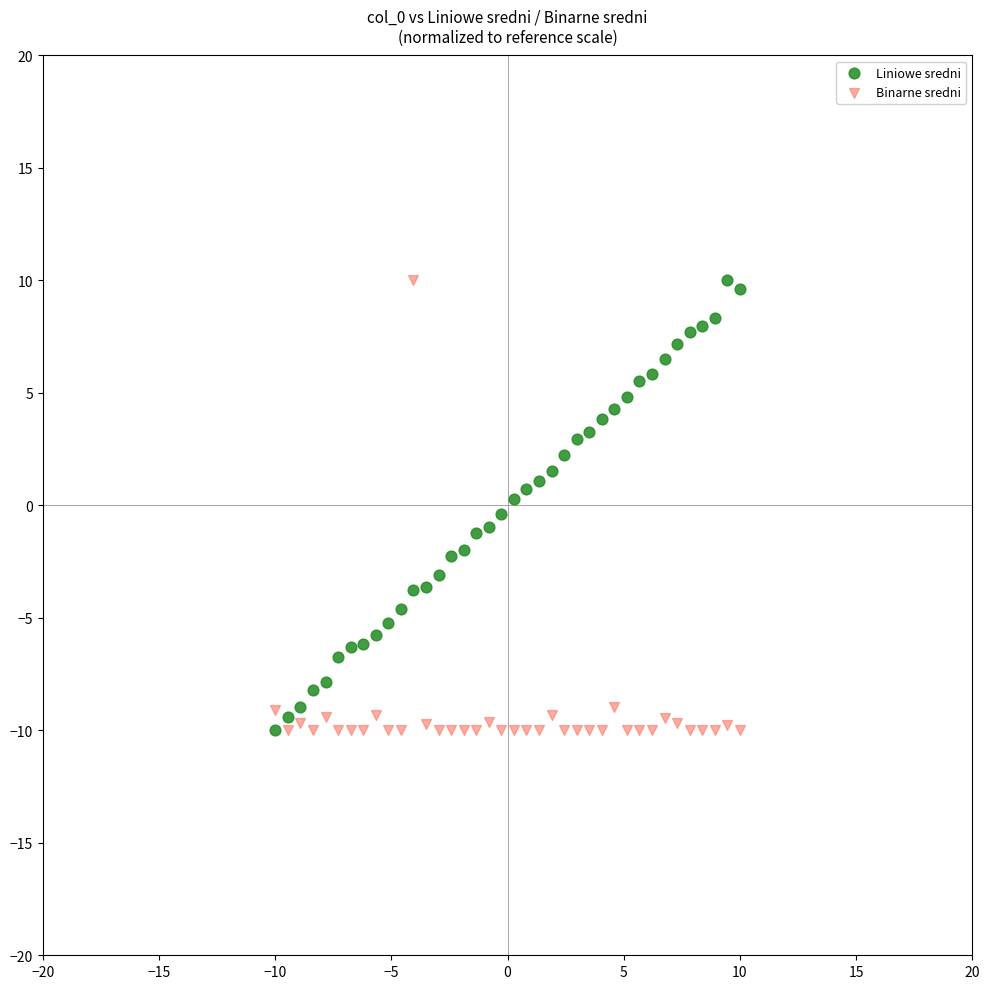

Across all data points, what is the range of Y values (max minus min)?

20.0